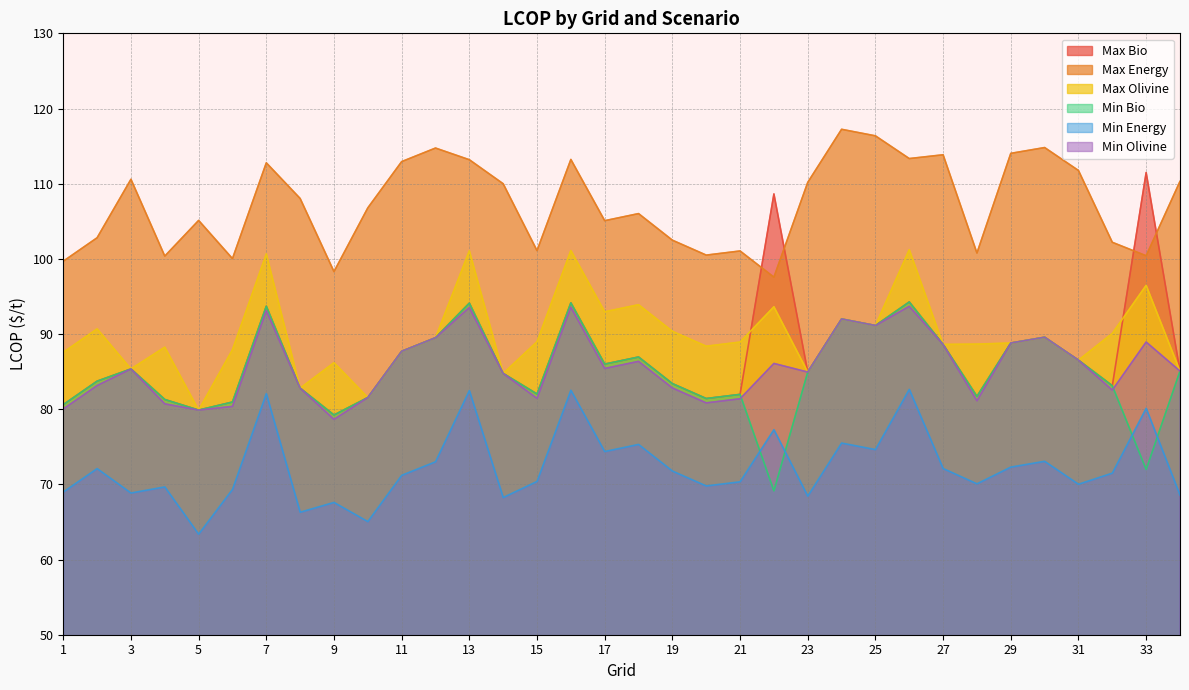

At 16, list the series in order from largest to smallest.

LCOP_max_energy, LCOP_max_olivine, LCOP_max_bio, LCOP_min_bio, LCOP_min_olivine, LCOP_min_energy